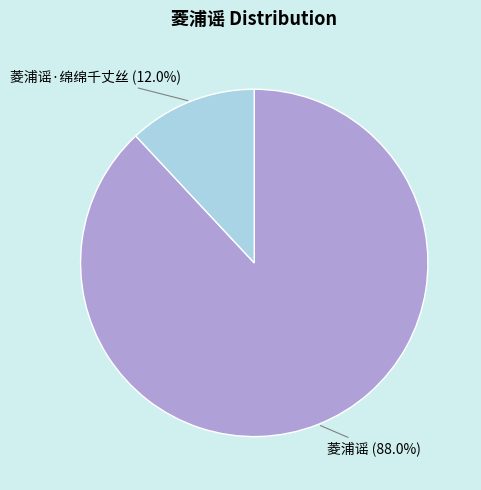

What percentage is the 菱浦谣 slice, to the nearest percent?

88%